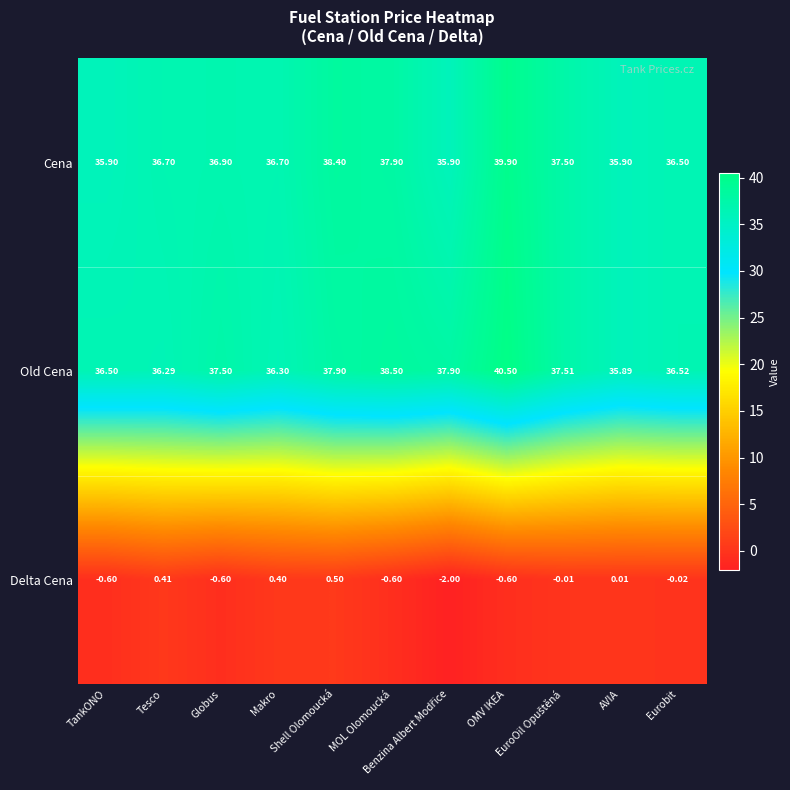

Rank the series by their maximum value, from lowest to highest.

Delta Cena, Cena, Old Cena